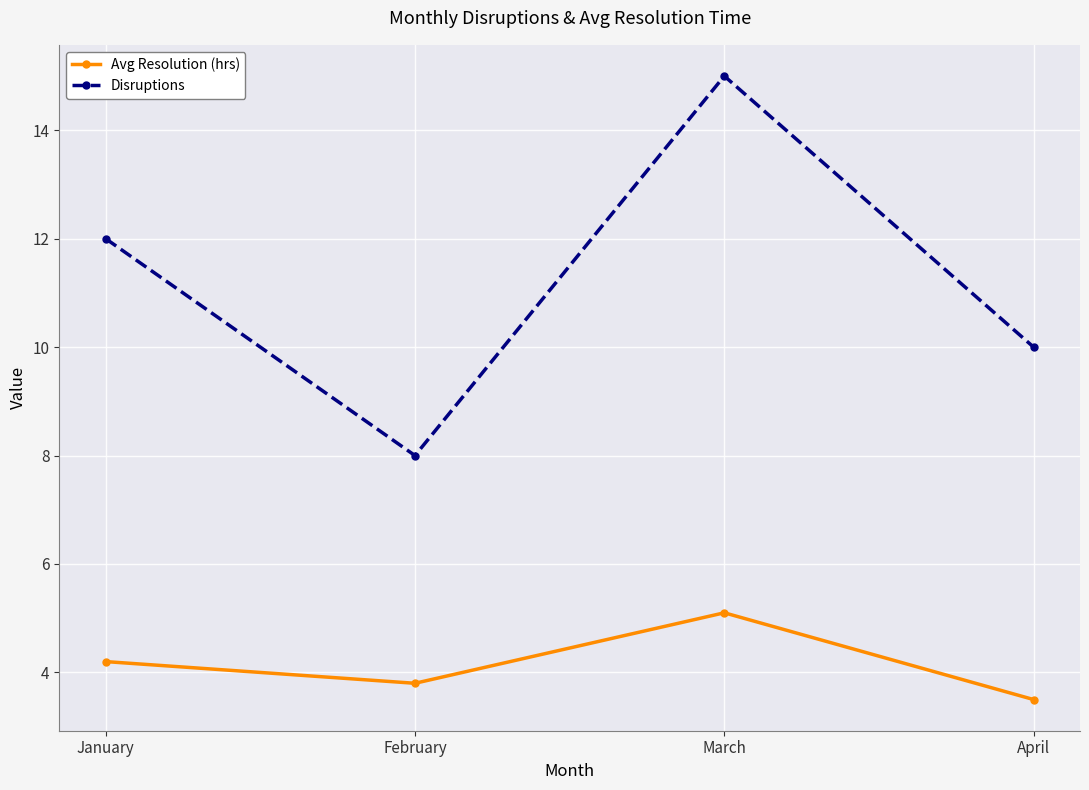

List the series in order of their peak value, lowest first.

Avg Resolution (hrs), Disruptions